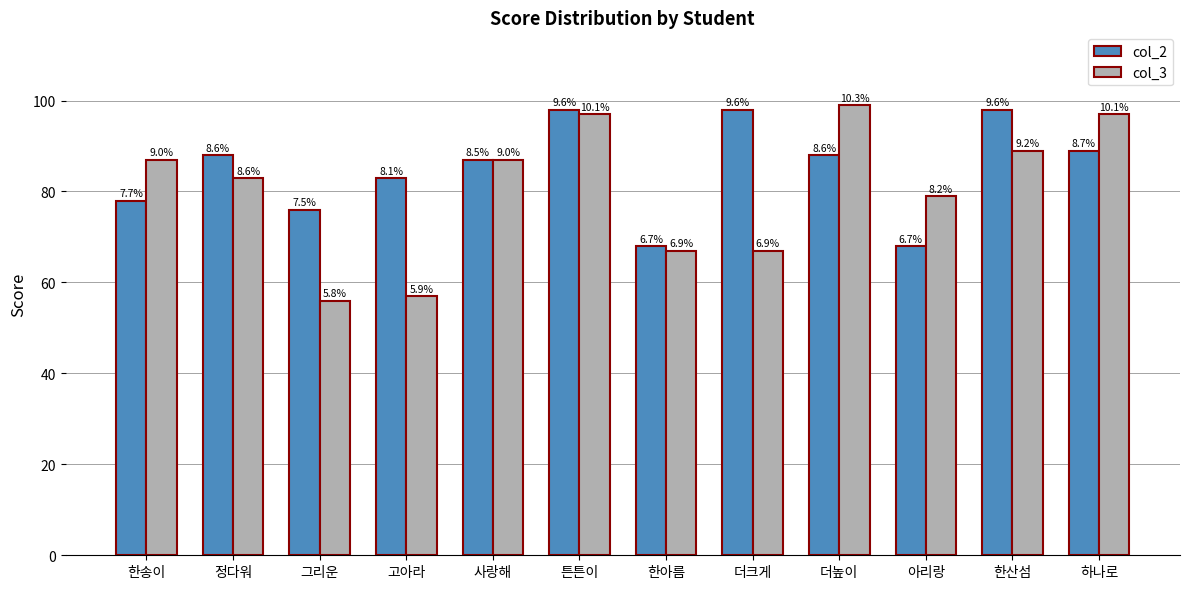

Does the chart contain any negative values?

No